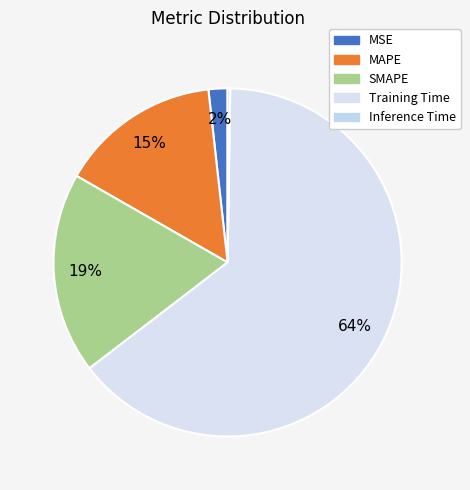

To the nearest percent, what is the combined percentage of Inference Time and MAPE?

15%